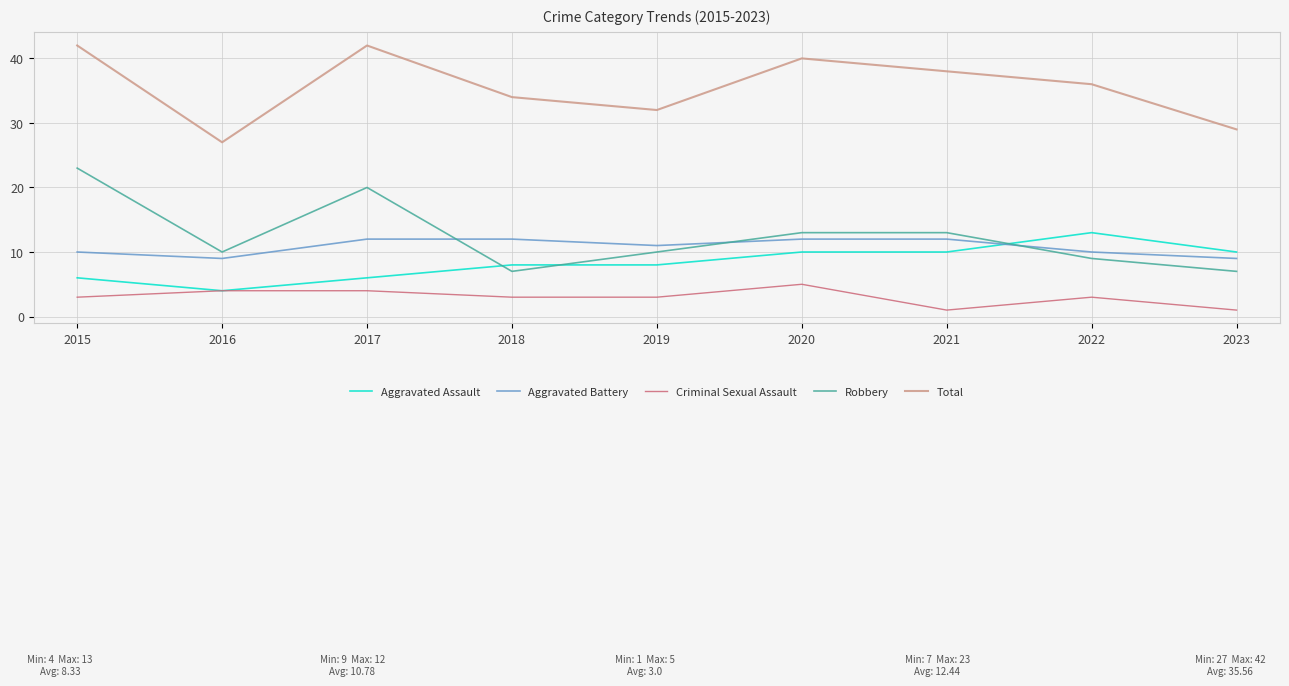

What is the greatest value displayed?

42